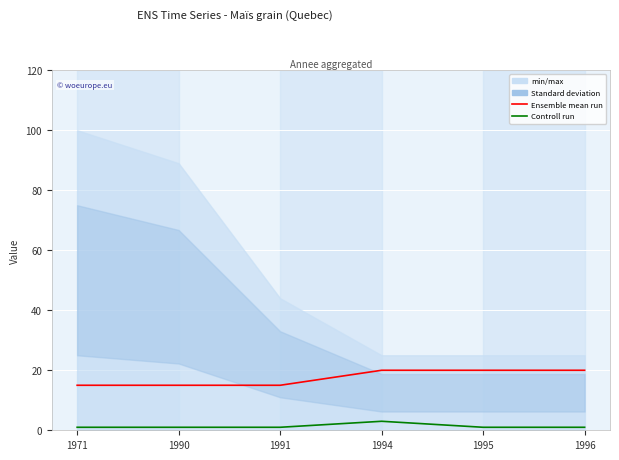

Reading right to left, transcribe all the data shown in this chart.

Ensemble mean run: 20	20	20	15	15	15
Controll run: 1	1	3	1	1	1